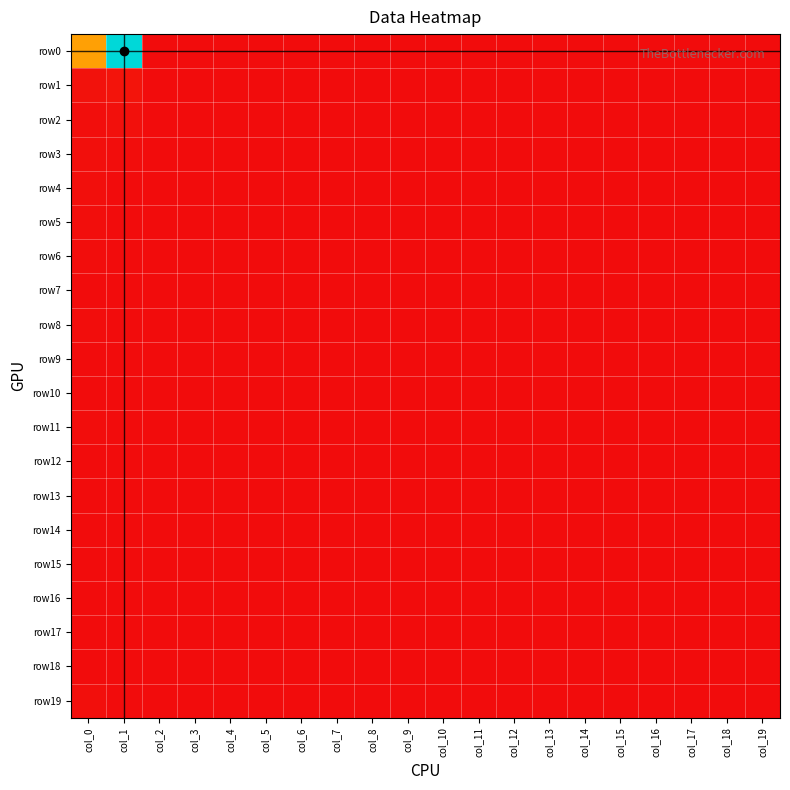

What is the spread (max minus min) of values at col_1?

969